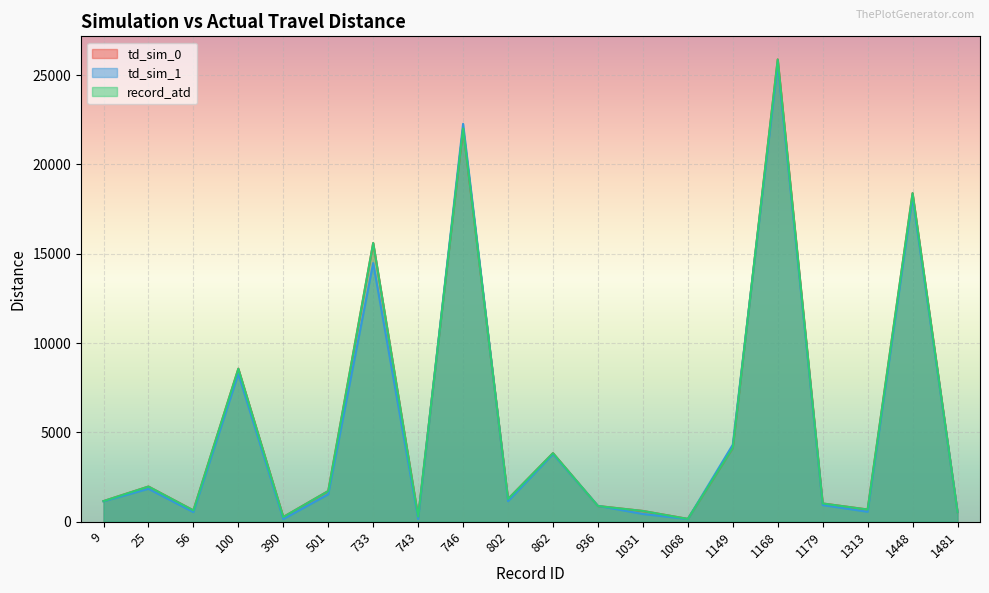

Between which two adjacent categories do td_sim_1 and record_atd first intersect?

743 and 746